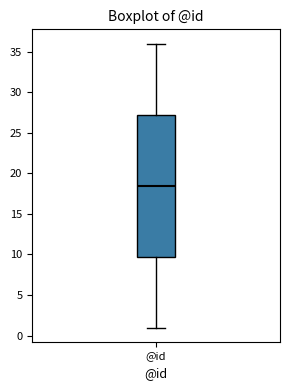

Where is the lower edge of the box for @id on the y-axis? The values are not printed on the chart, so give them approximately, as read against the axis.

10.0